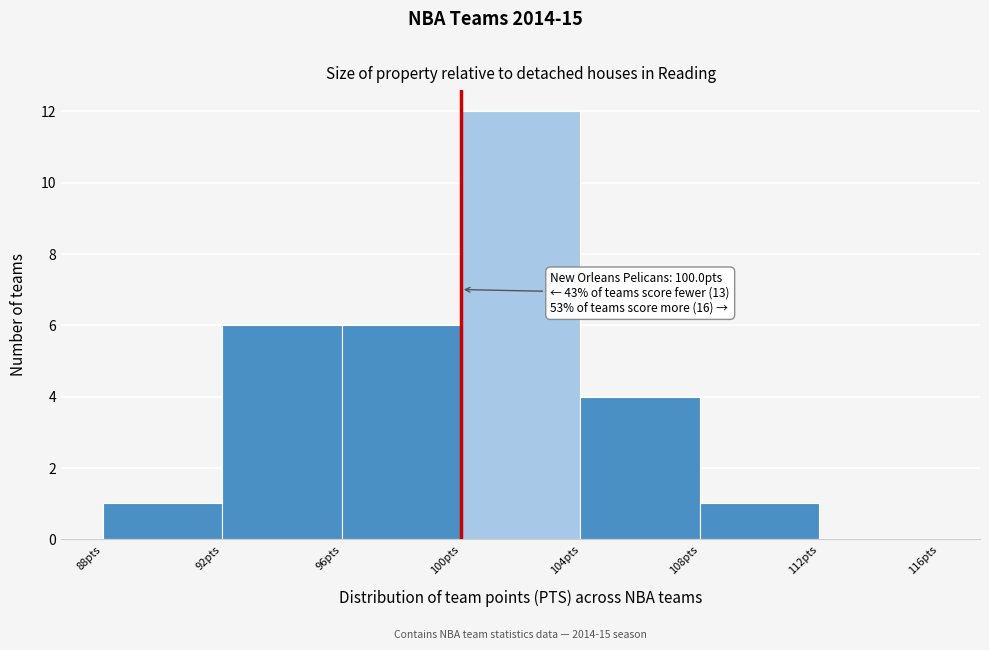

Over which range of the x-axis is the bar tallest?

100 to 104